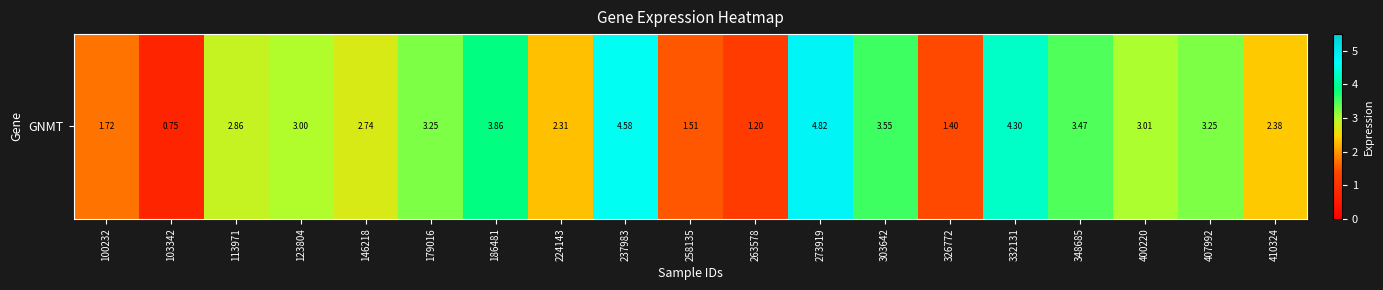

What is the approximate value at 326772?

1.4